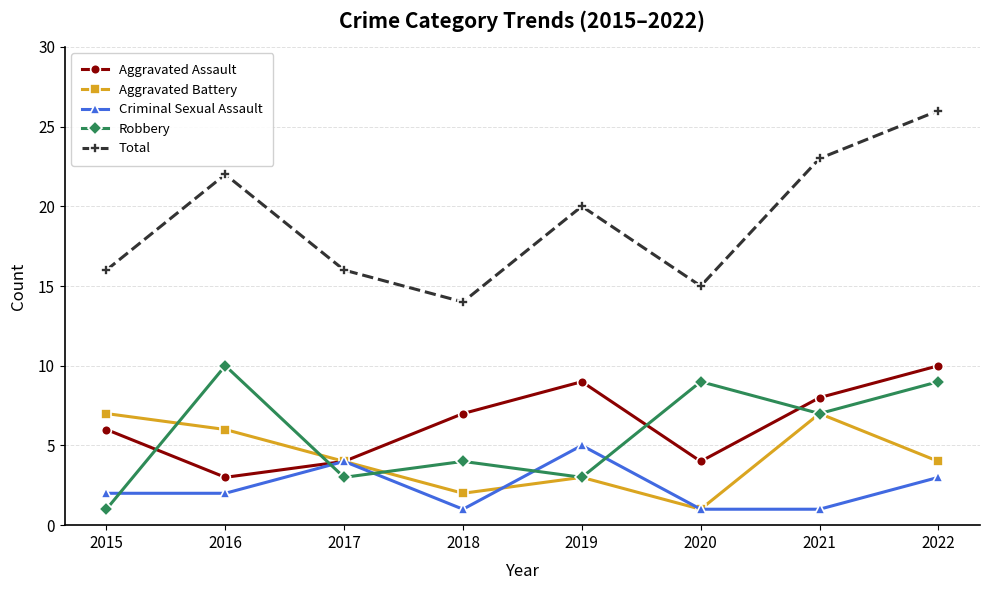

What are all the series names shown in the legend?

Aggravated Assault, Aggravated Battery, Criminal Sexual Assault, Robbery, Total